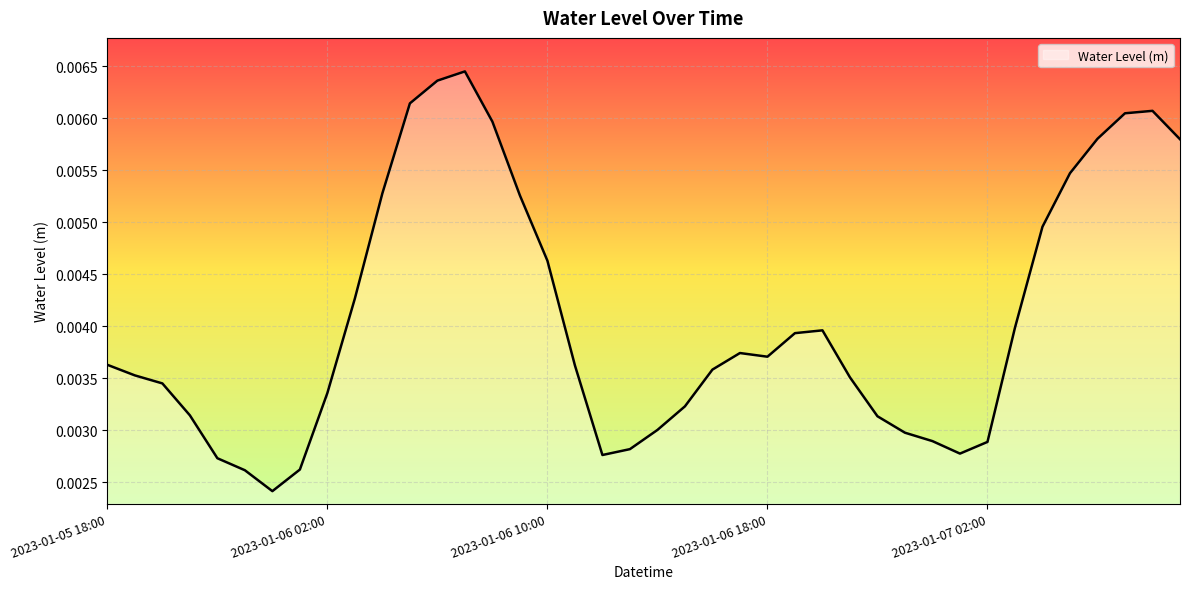

Count the values in the range 0 to 1.

40